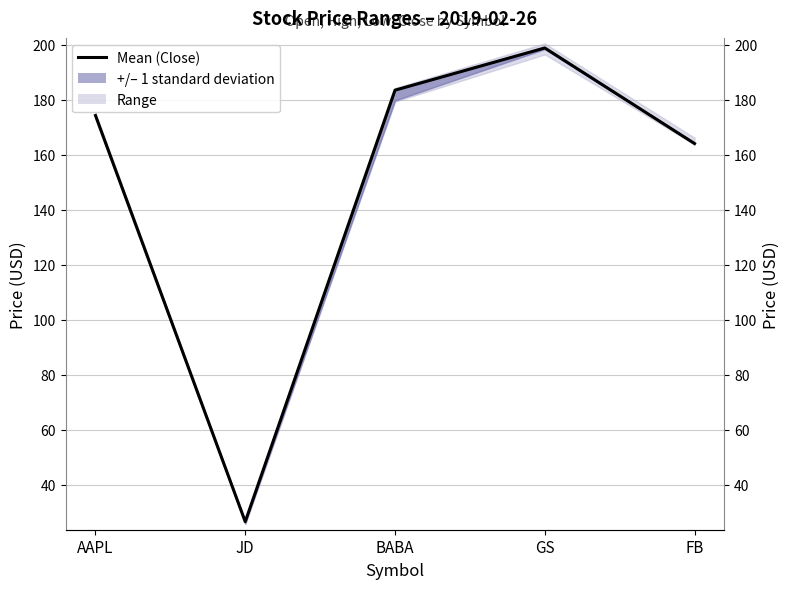

Does the chart display data point markers on the line(s)?

No